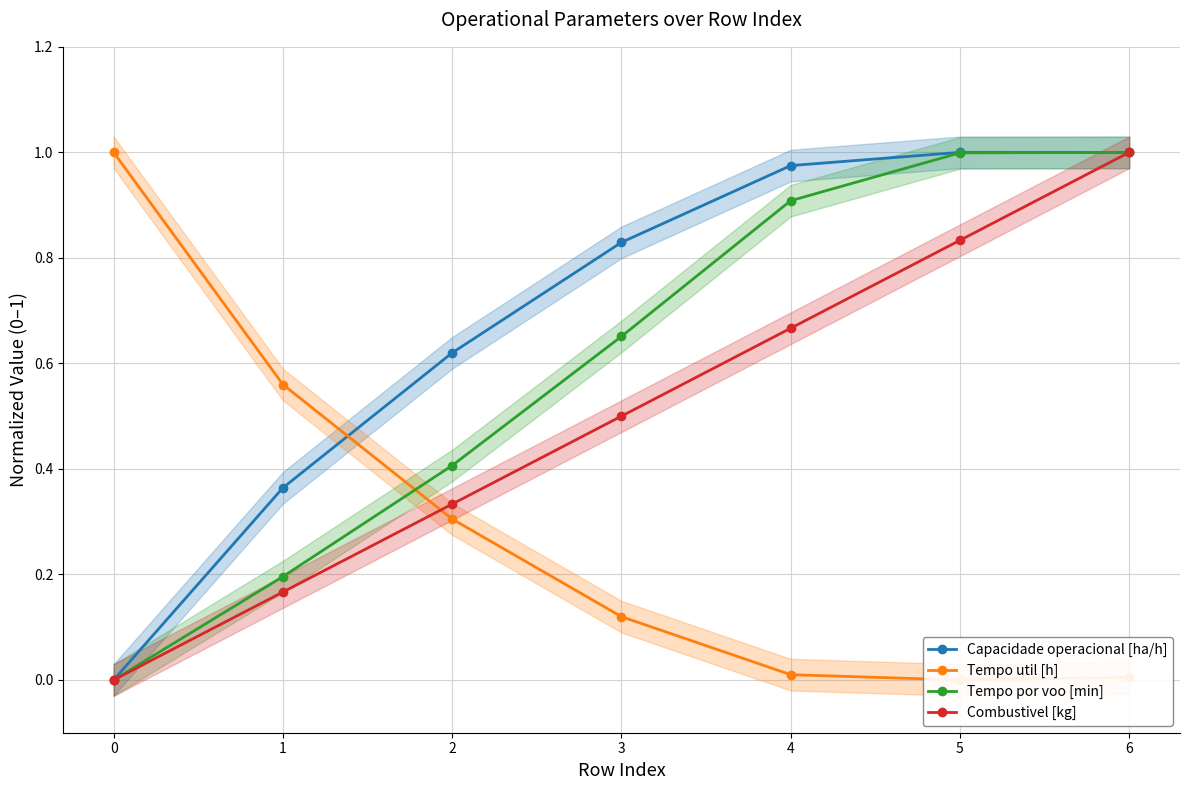

The Tempo util [h] series shows 0.3 at 0. True or false?

False